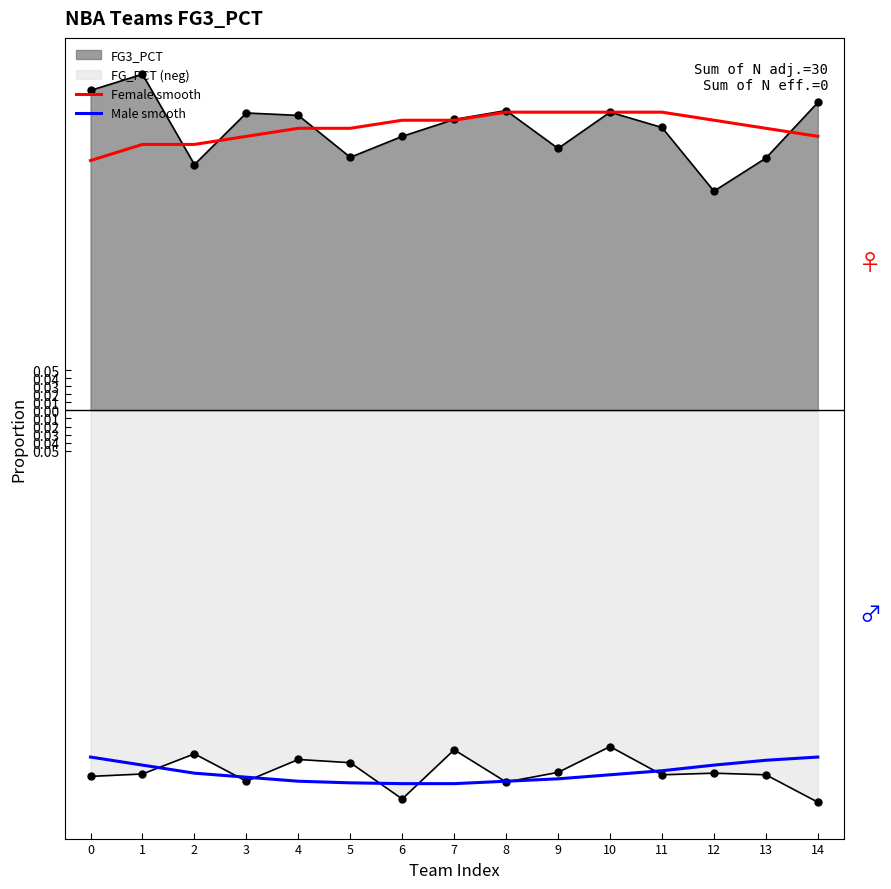

Which series changed the most between 0 and 9?

Female smooth